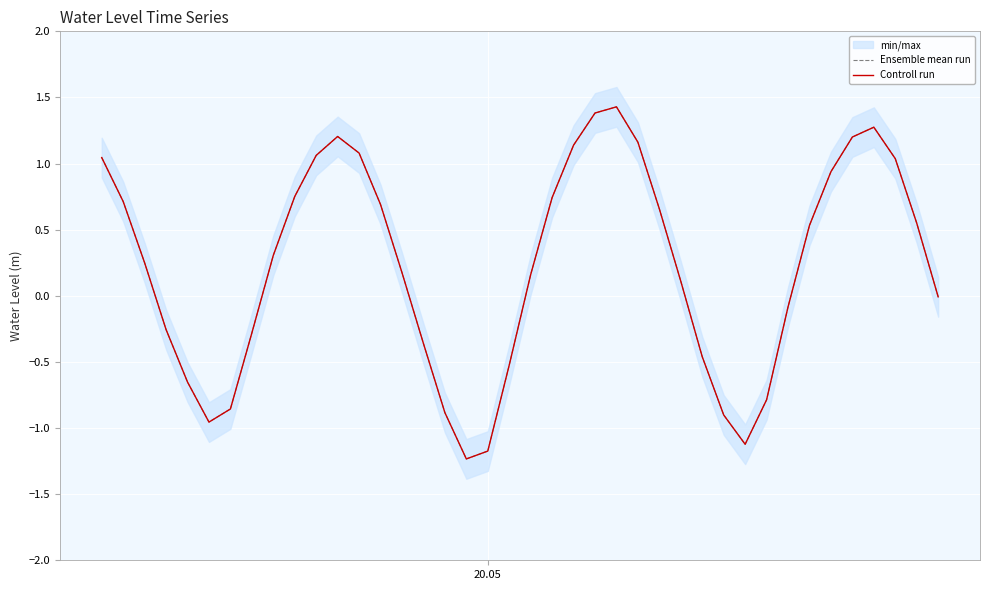

What is the minimum value for Controll run?

-1.2